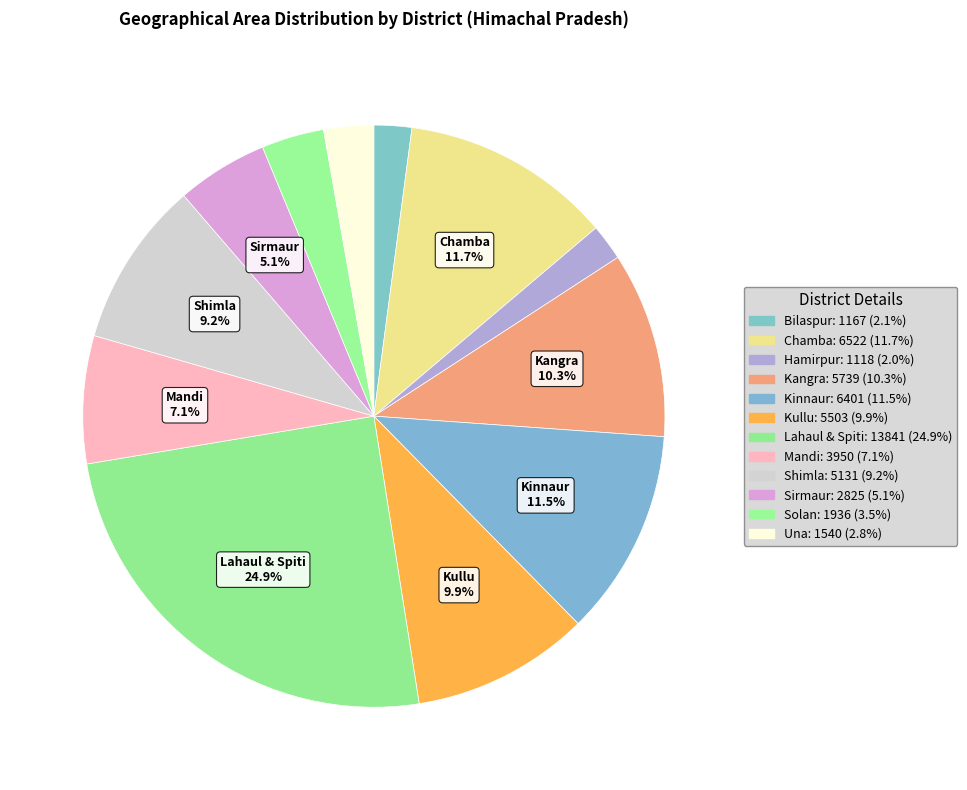

Is there any slice that represents more than half of the pie?

No